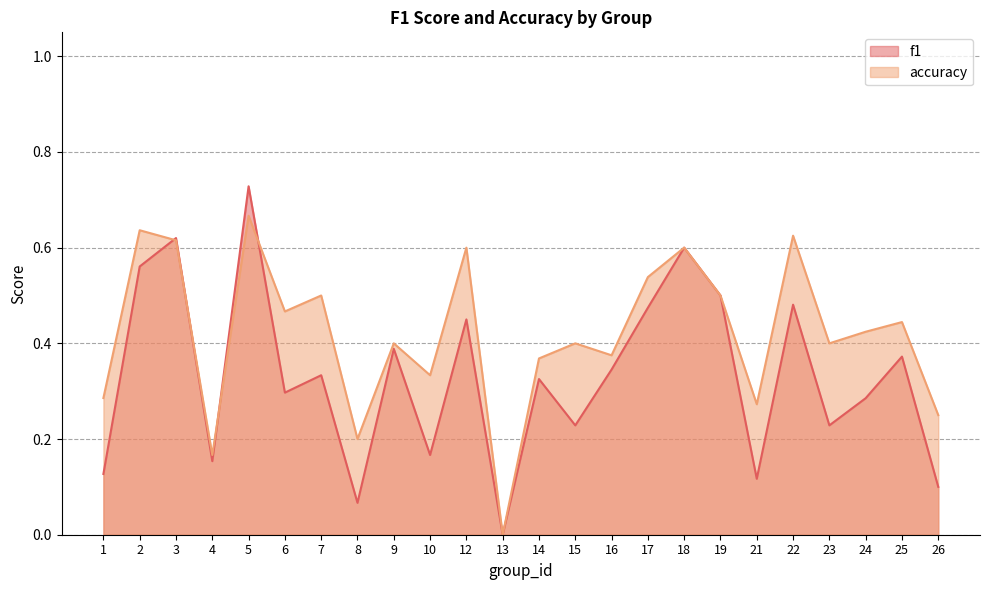

At which category does f1 reach its first local peak?

3